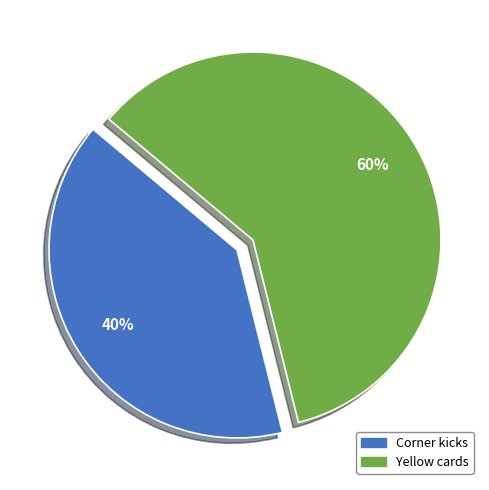

What is the smallest slice in the pie chart?

Corner kicks